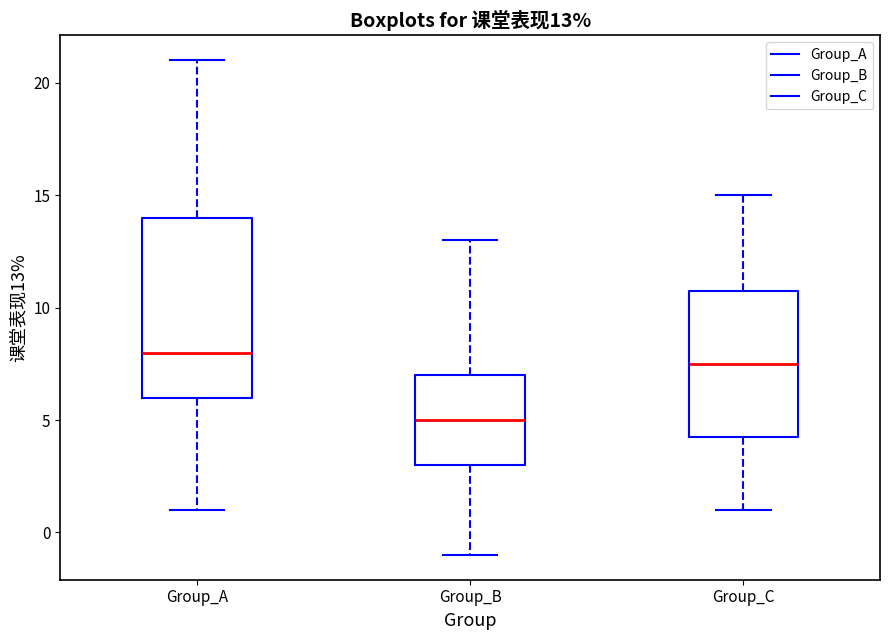

Which box's median line is the lowest?

Group_B